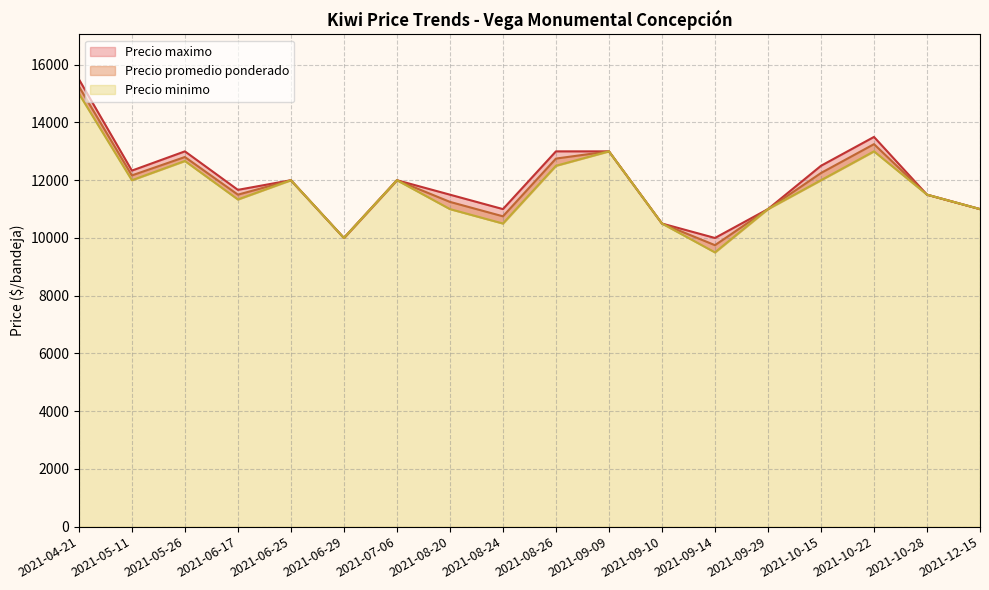

What is the label of the 26th point from the right?

2021-06-29